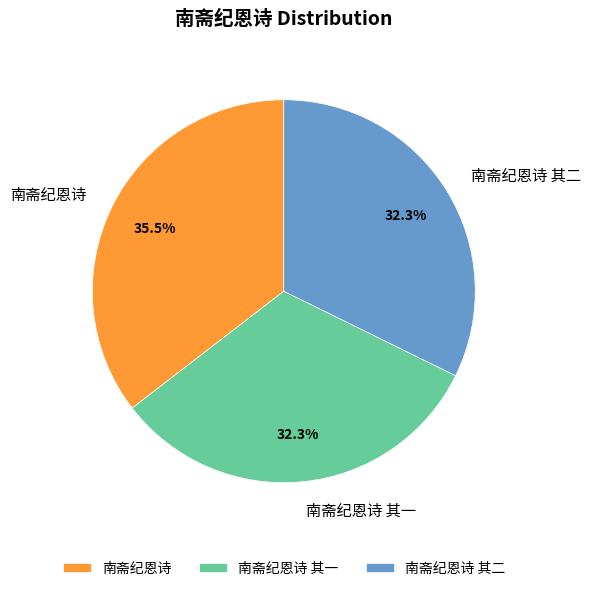

Is the sum of 南斋纪恩诗 其二 and 南斋纪恩诗 greater than half?

Yes